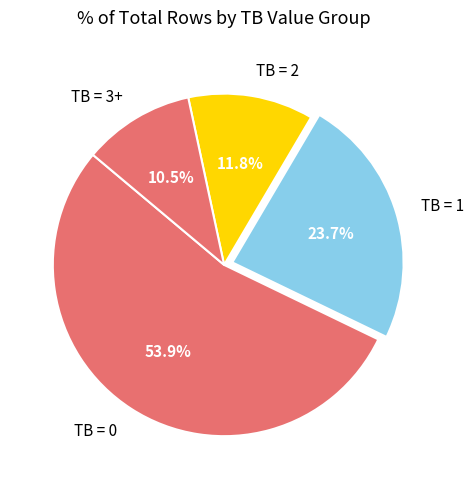

Which category accounts for the majority?

TB = 0